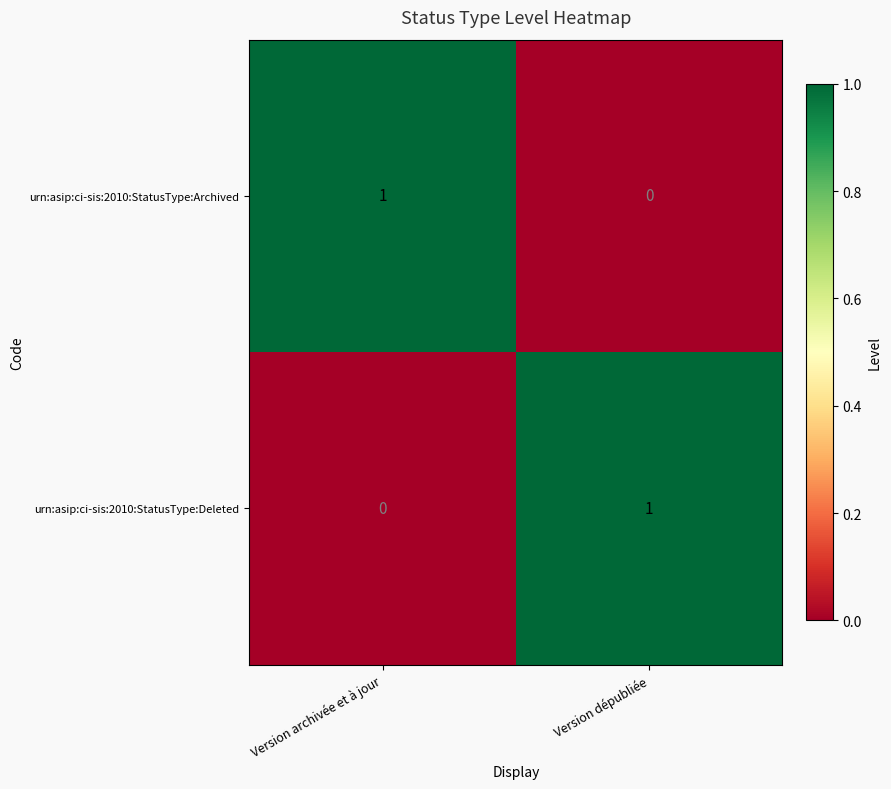

Rank the series at Version archivée et à jour from lowest to highest value.

urn:asip:ci-sis:2010:StatusType:Deleted, urn:asip:ci-sis:2010:StatusType:Archived